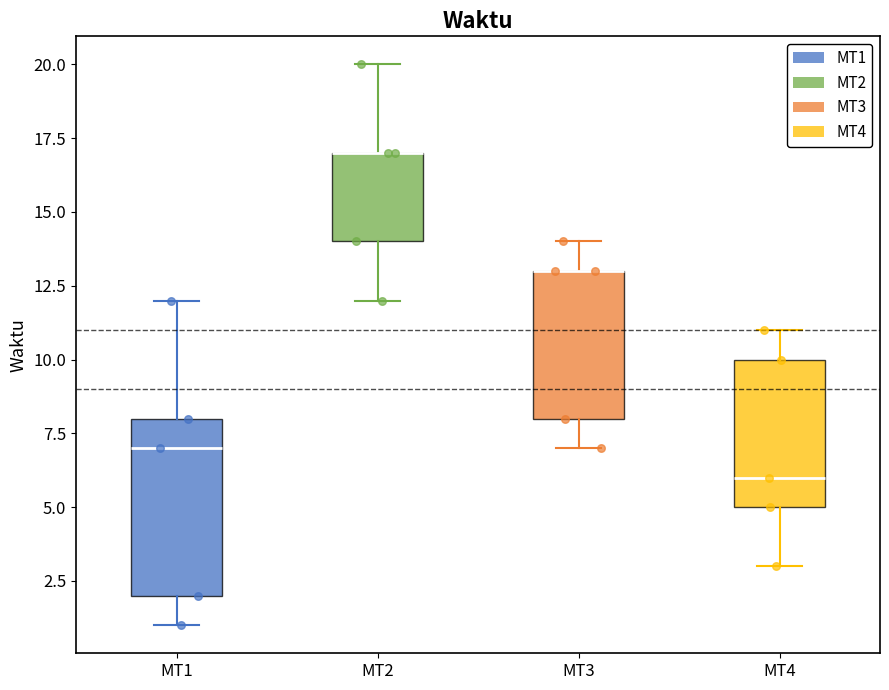

Where is the upper edge of the box for MT4 on the y-axis? The values are not printed on the chart, so give them approximately, as read against the axis.

10